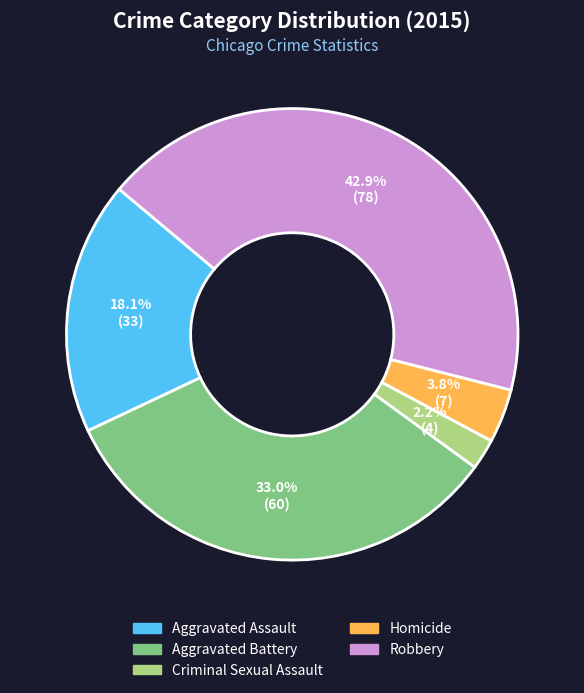

Is the sum of Criminal Sexual Assault and Aggravated Assault greater than half?

No